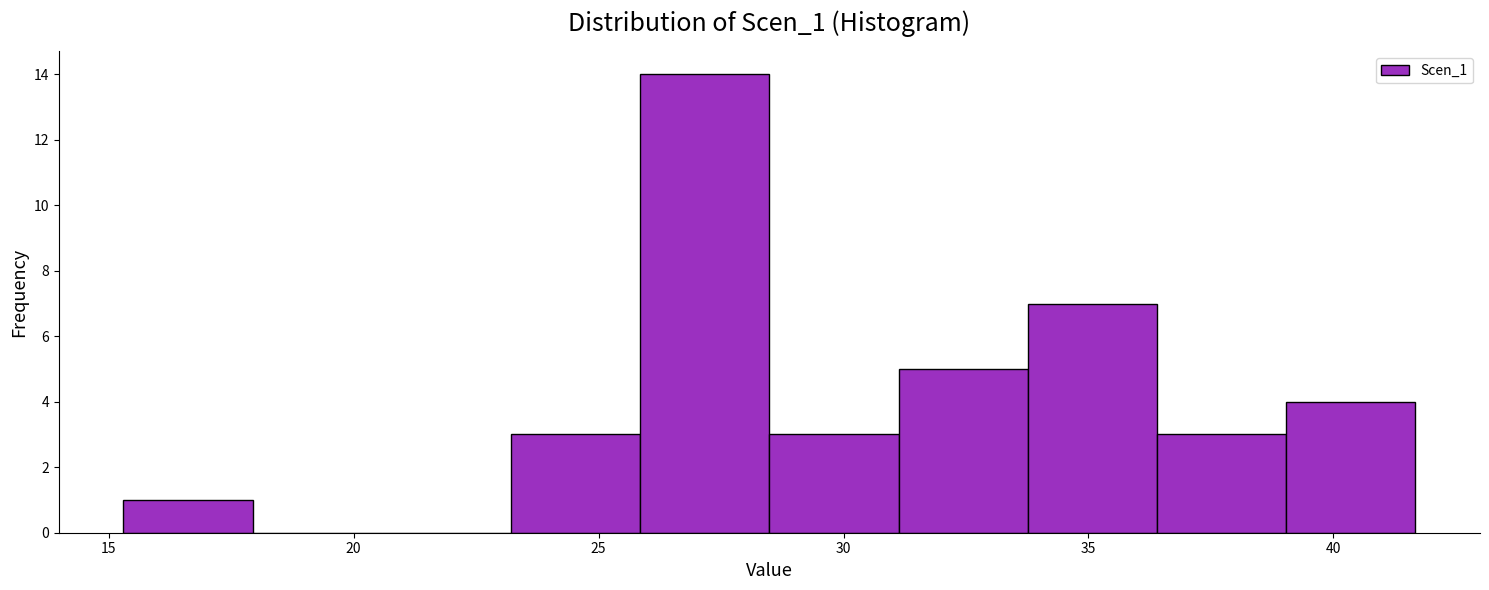

Reading left to right, transcribe this chart: for each bar, give the range it covers on the x-axis and its height. Neither the bar edges nor the heights are printed on the chart, so give them approximately, as read against the axes.

15.5 to 18.0: 1
18.0 to 20.5: 0
20.5 to 23.0: 0
23.0 to 26.0: 3
26.0 to 28.5: 14
28.5 to 31.0: 3
31.0 to 34.0: 5
34.0 to 36.5: 7
36.5 to 39.0: 3
39.0 to 41.5: 4